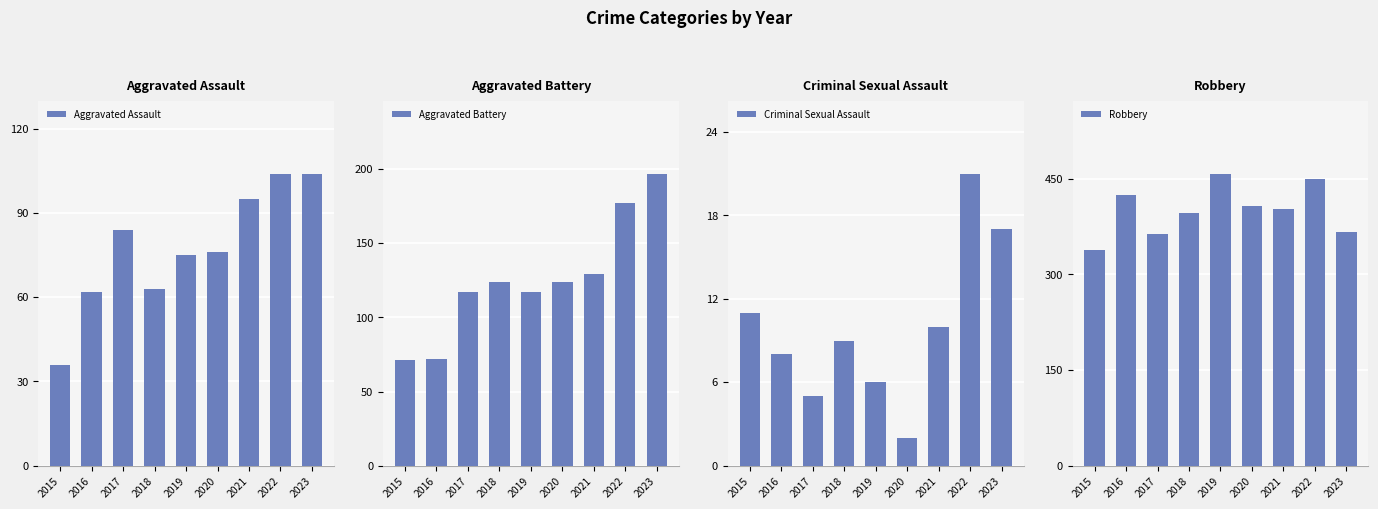

What is the difference between the Robbery values at 2022 and 2016?

24